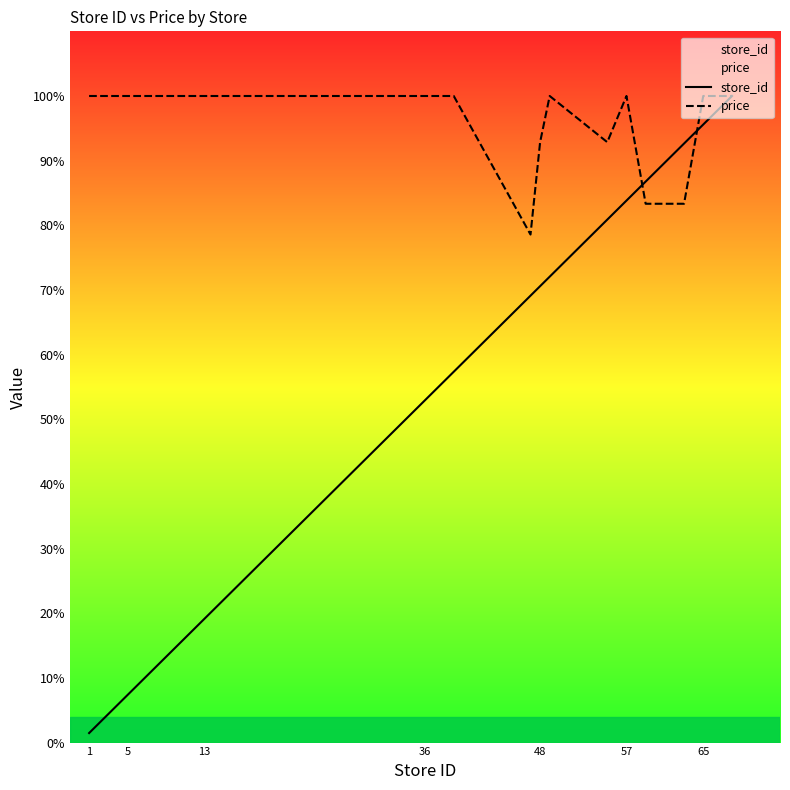

Rank the series at 5 from lowest to highest value.

store_id, price